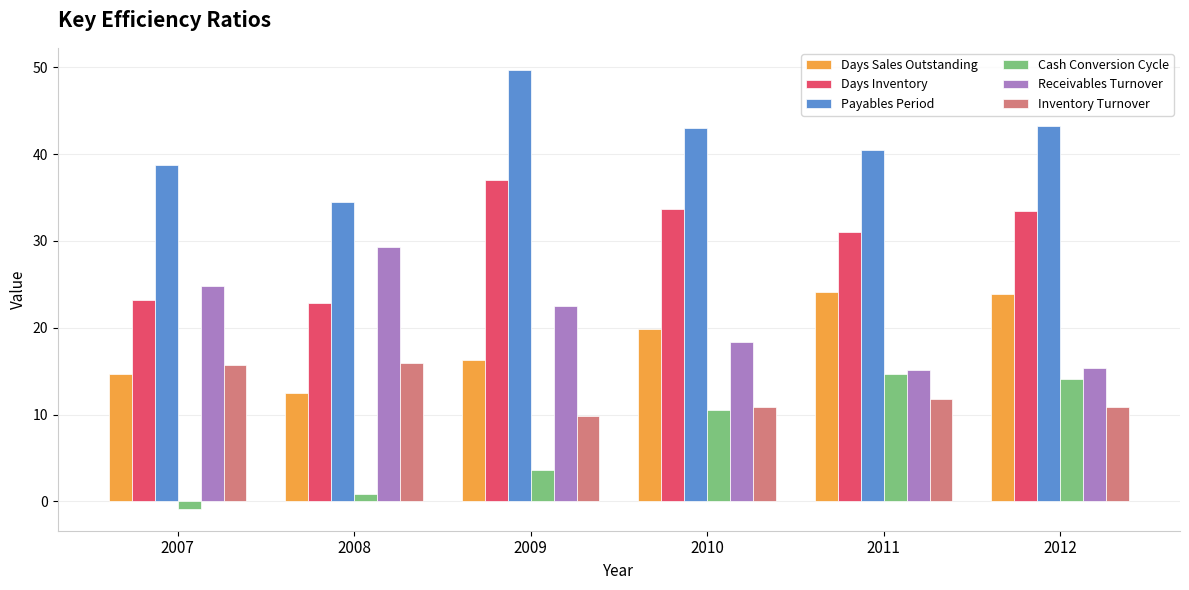

At 2009, list the series in order from smallest to largest.

Cash Conversion Cycle, Inventory Turnover, Days Sales Outstanding, Receivables Turnover, Days Inventory, Payables Period